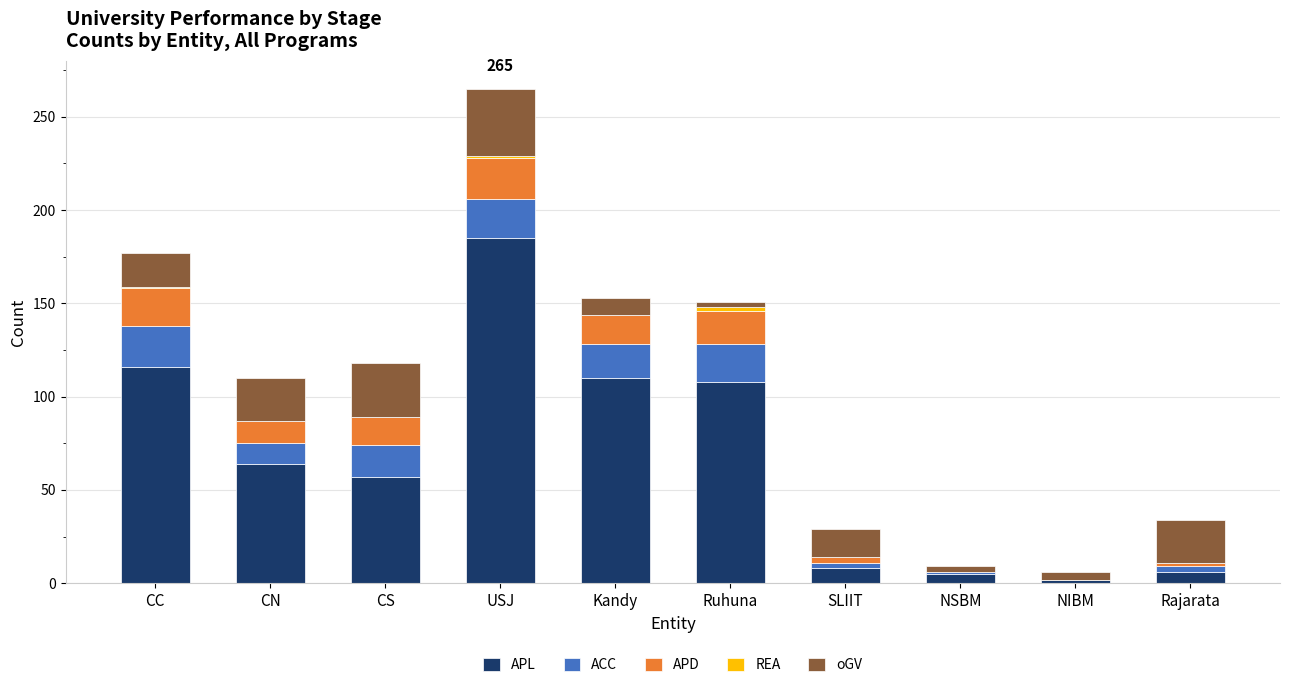

Which category has the highest value in the APL series?

USJ